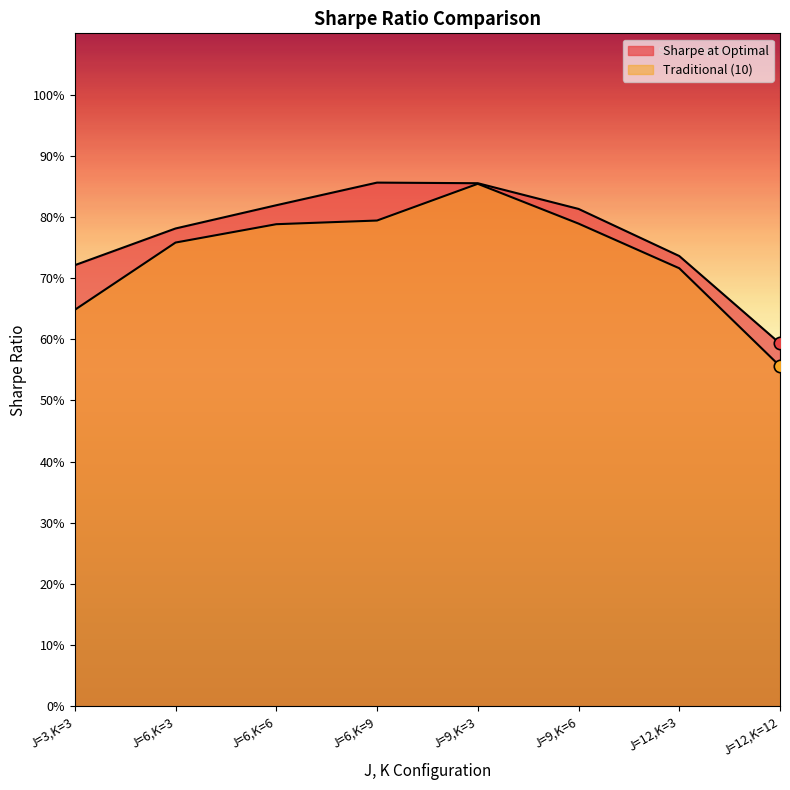

Which series has the largest total across all categories?

Sharpe at Optimal